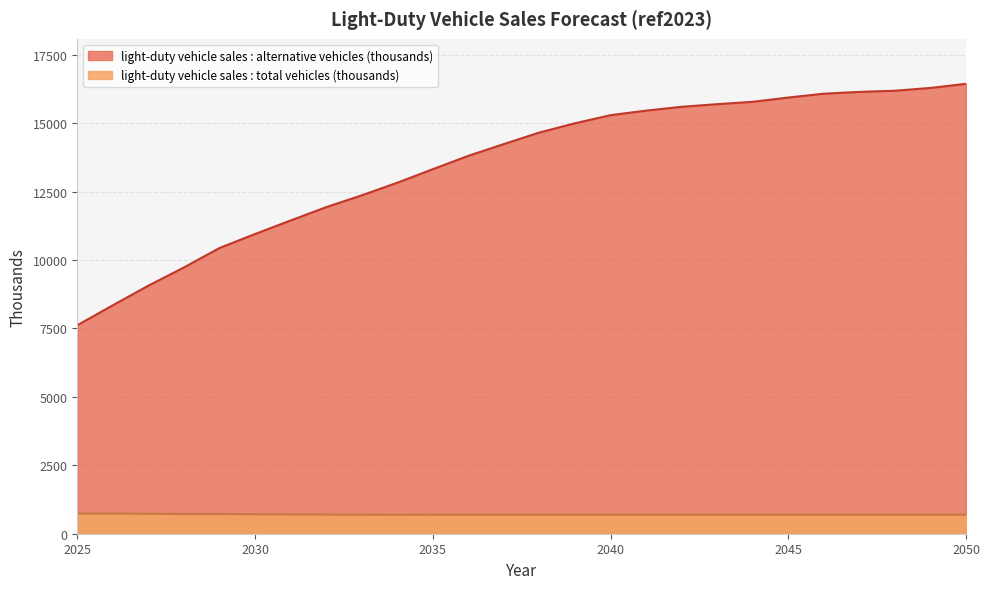

At which category is the sum across all series the highest?

2050